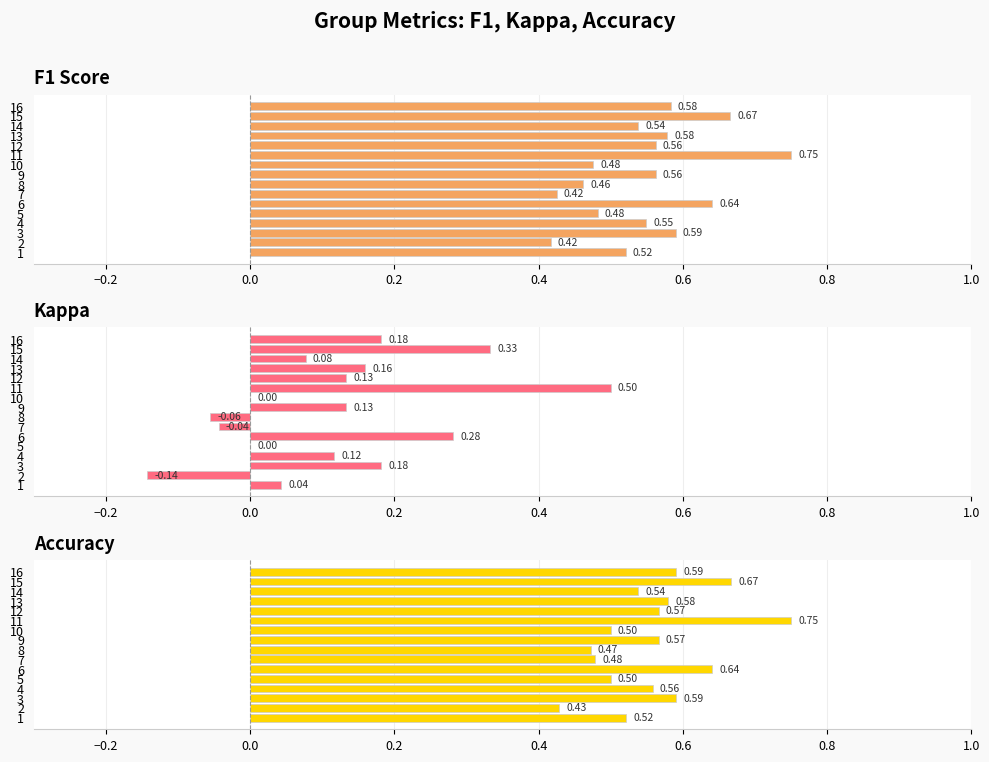

How many bars are there in each group?

3